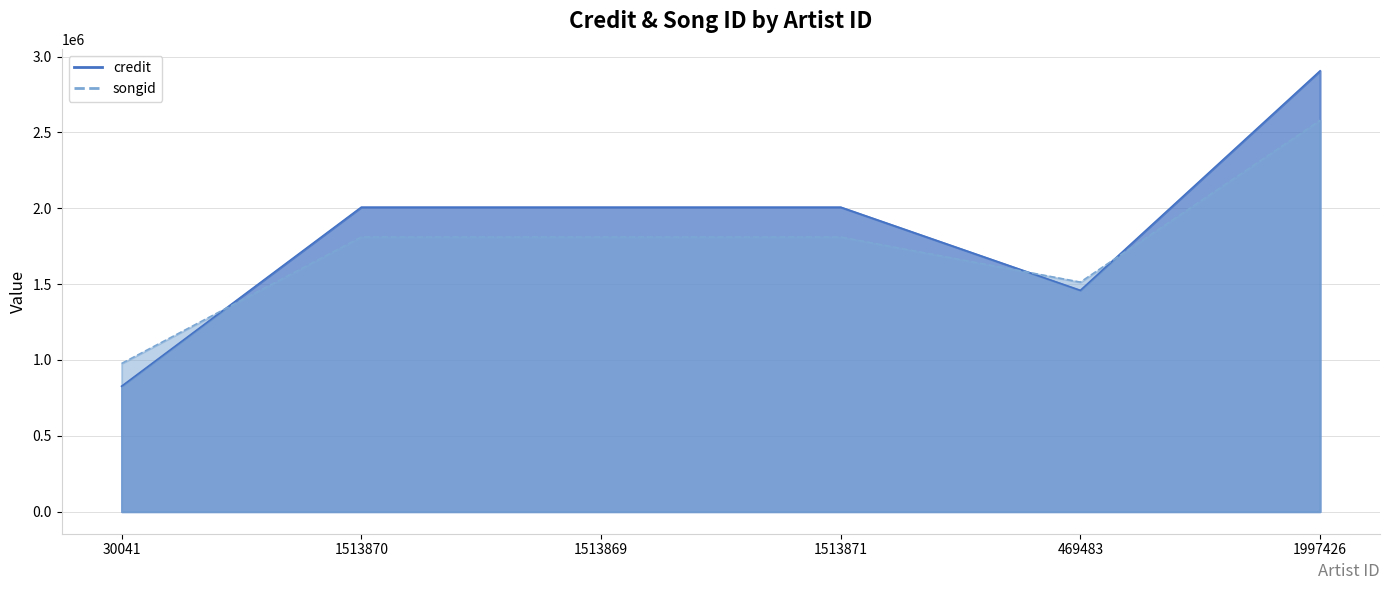

True or false: credit has a value of 2007164 at 1513871.

True